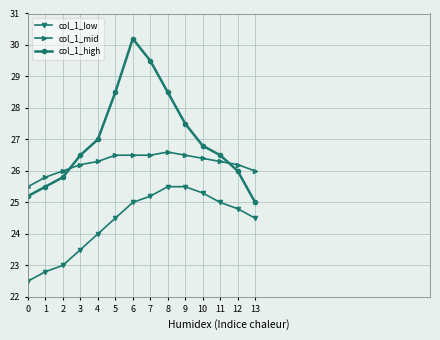

Is it true that col_1_high equals 42.7 at 7?

False